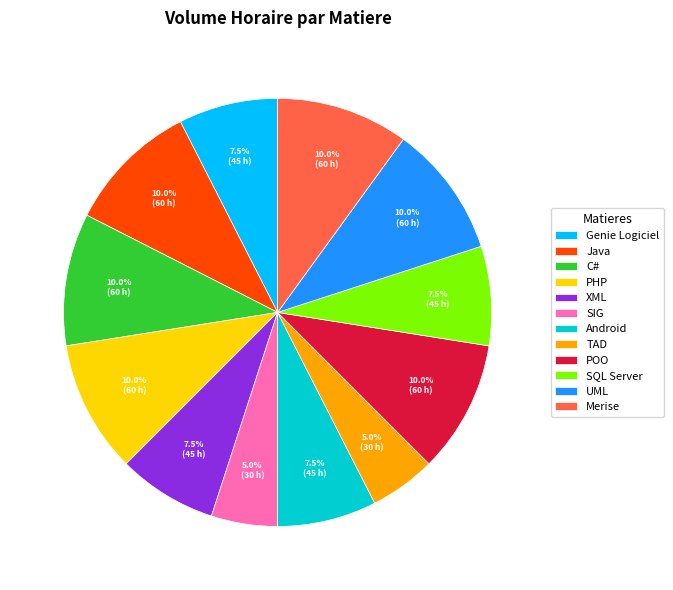

Is the sum of SIG and PHP greater than half?

No